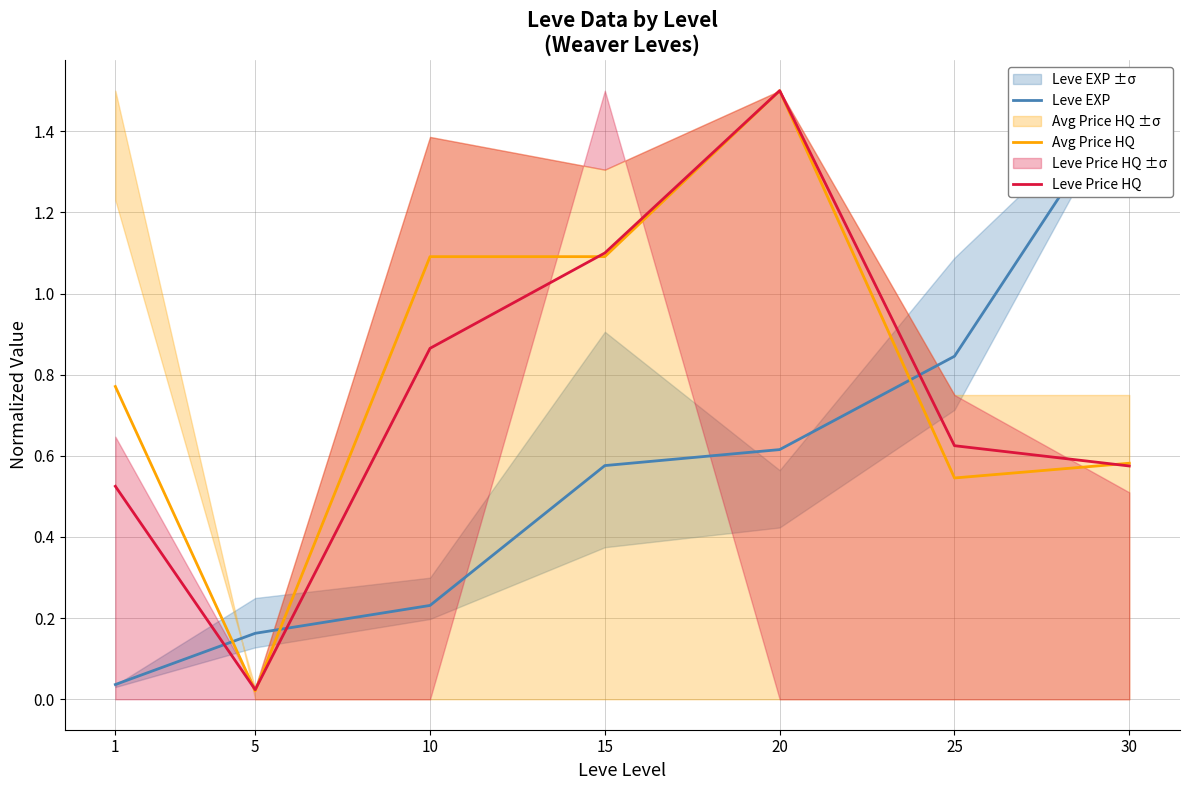

What is the total value across all series at 1?

1.3